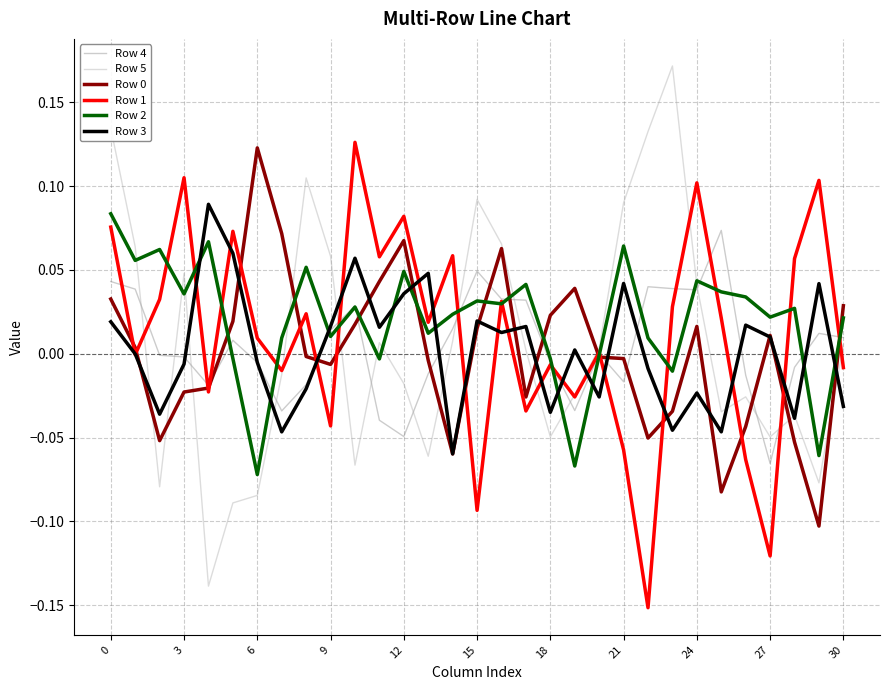

After their last crossing, which series has the higher values: Row 3 or Row 4?

Row 4